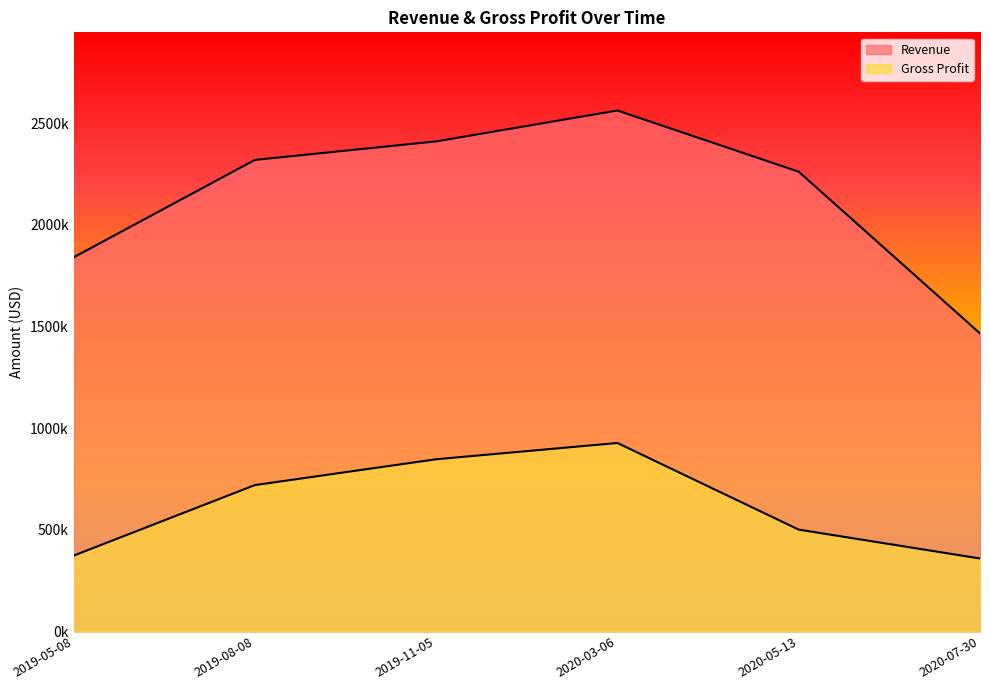

True or false: Gross Profit has more than 0 points higher than both neighbors.

True